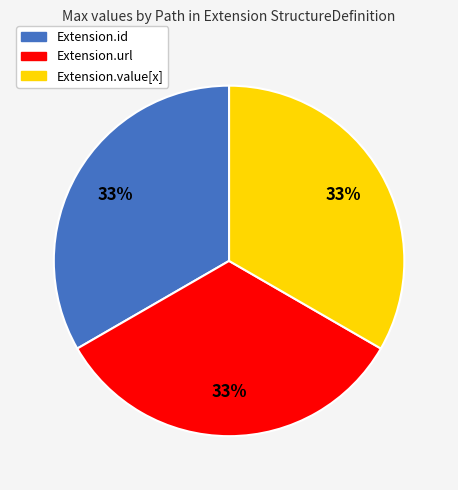

Combined, do Extension.id and Extension.url account for over 50%?

Yes